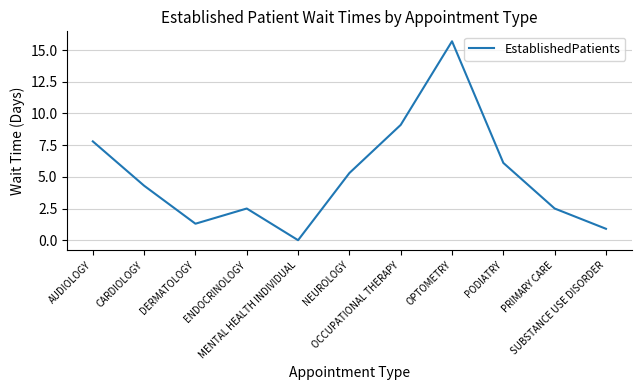

What value does the data have at CARDIOLOGY?

4.3